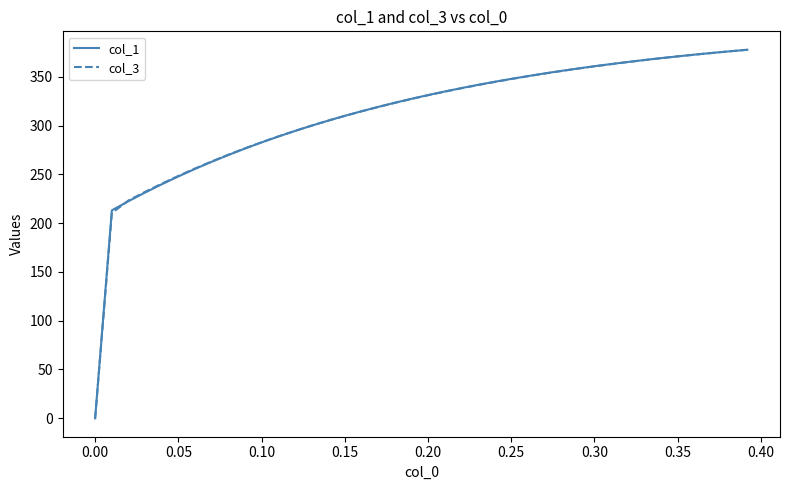

Count the number of data series in this chart.

2